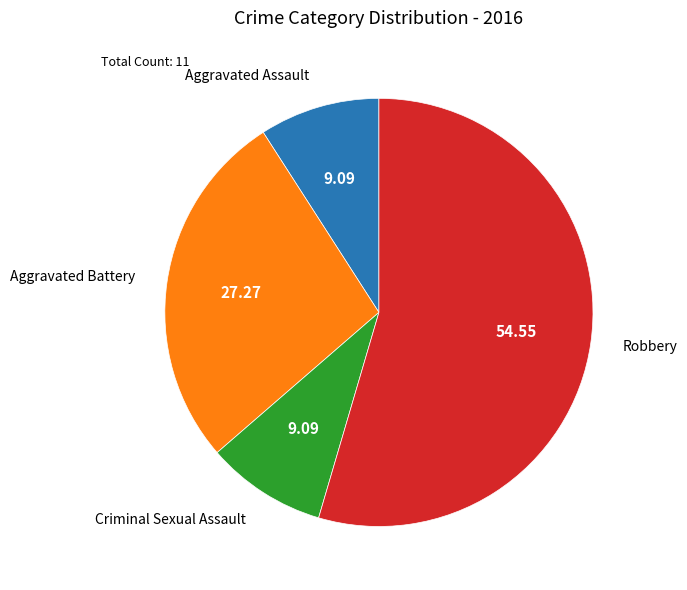

What is the largest slice in the pie chart?

Robbery